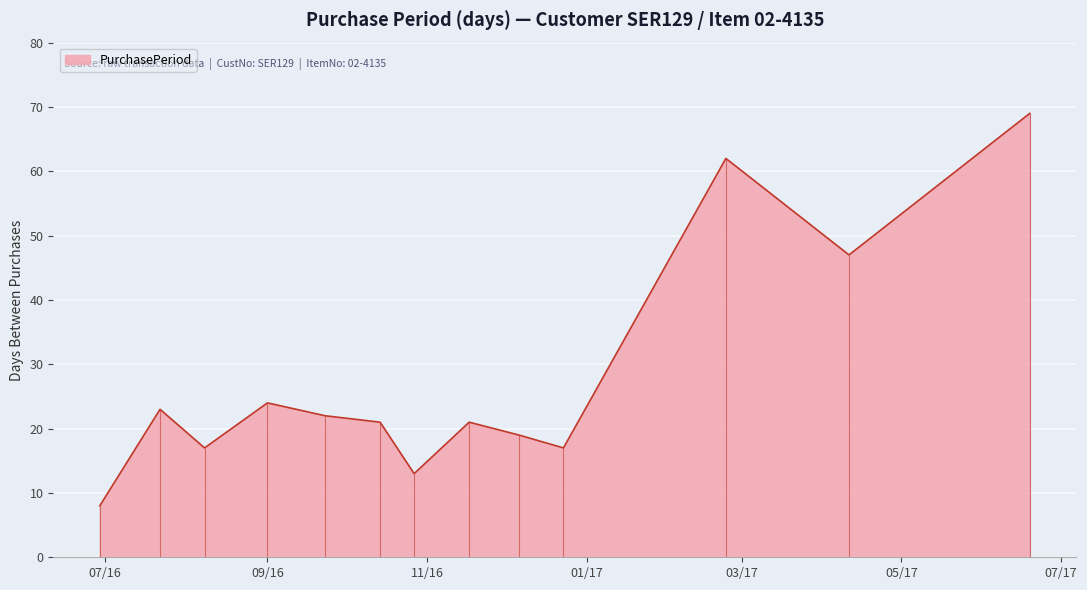

How many data points are less than 21?

5